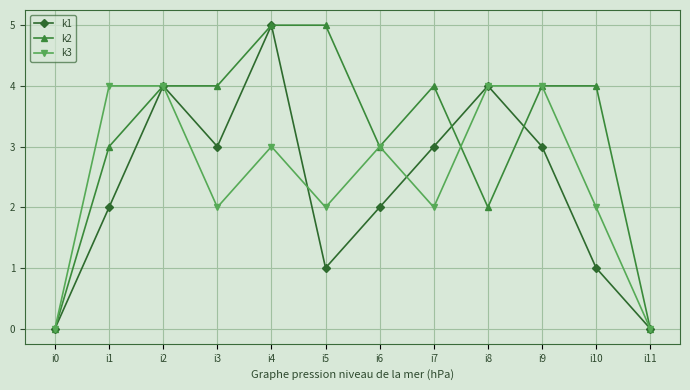

True or false: k3 has a value of 3 at i6.

True